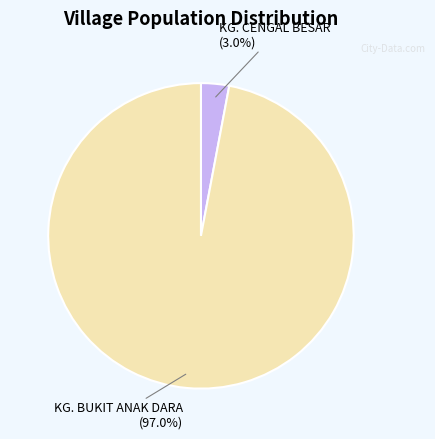

Does any single category account for the majority?

Yes